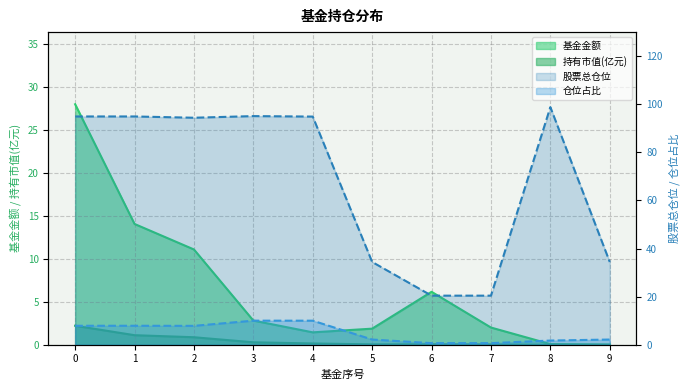

Which series has the largest range (max minus min)?

股票总仓位